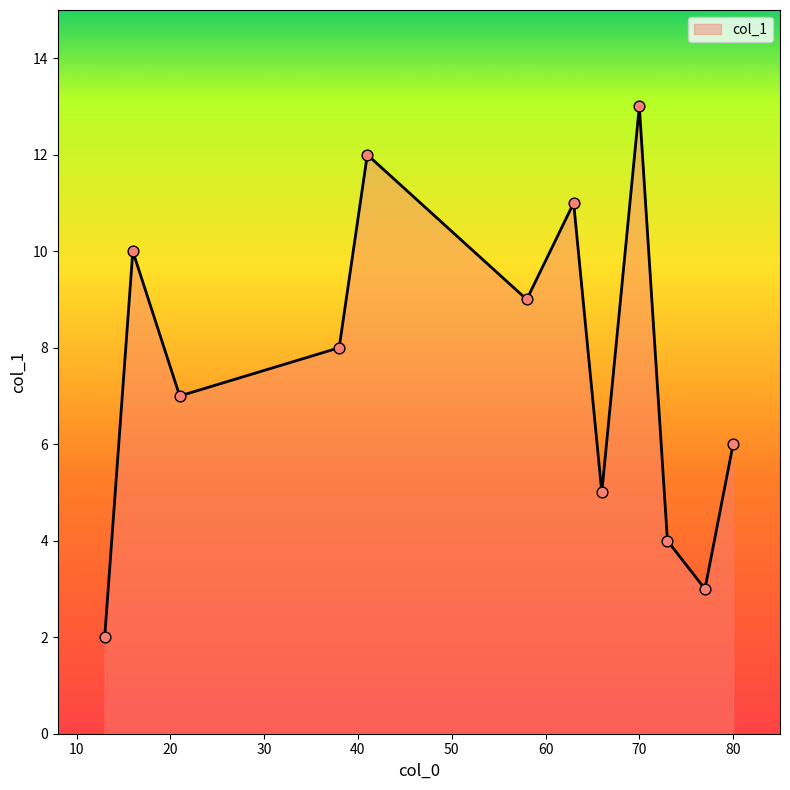

What is the smallest value displayed?

2.0